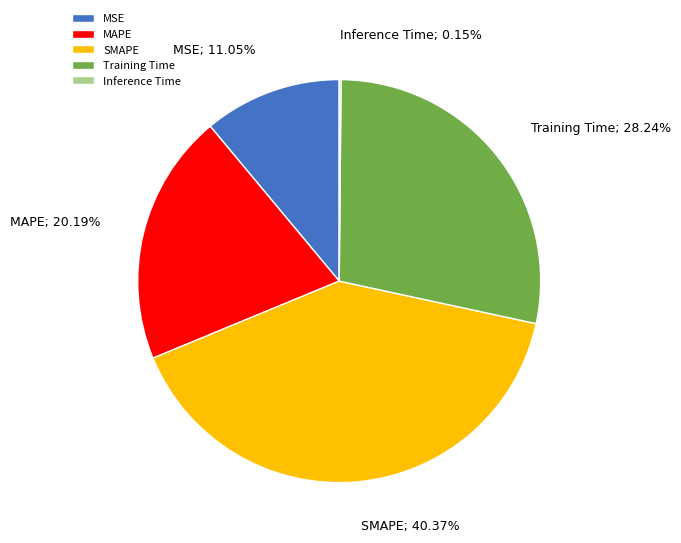

Does MAPE represent more than half of the total?

No